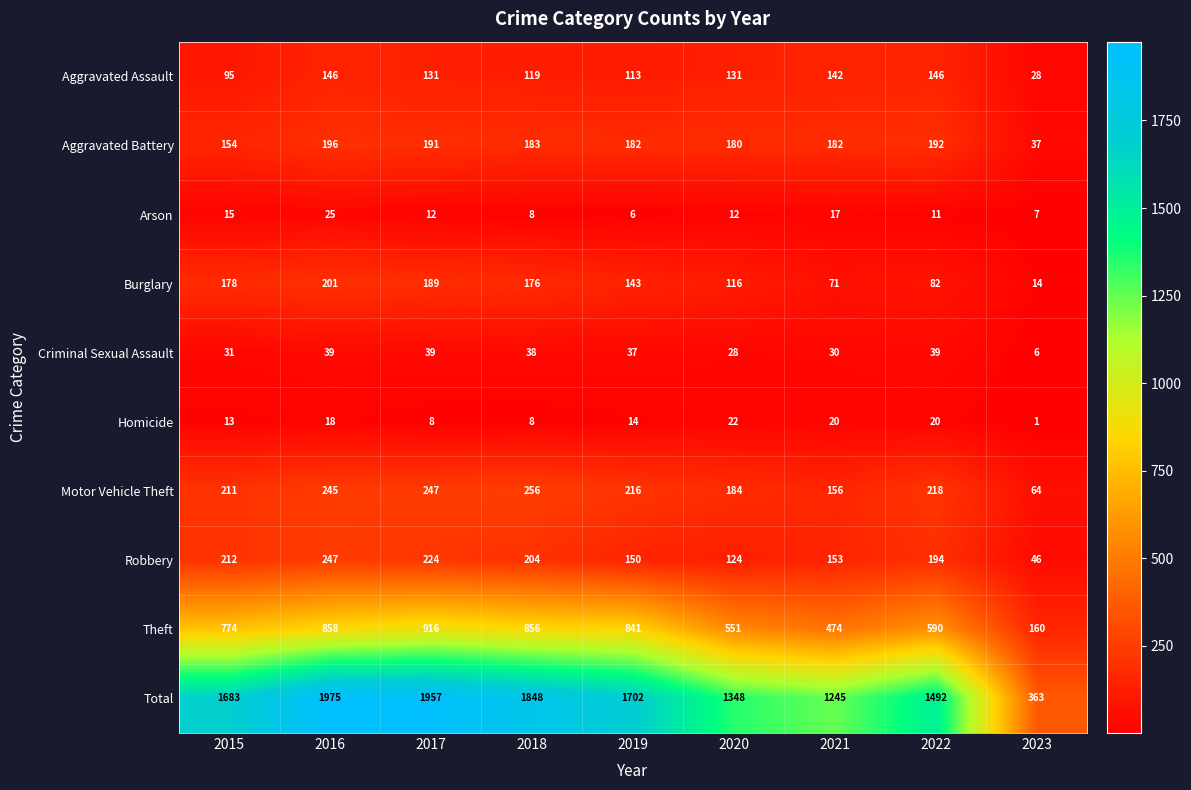

Which label corresponds to the largest value in the chart?

2016